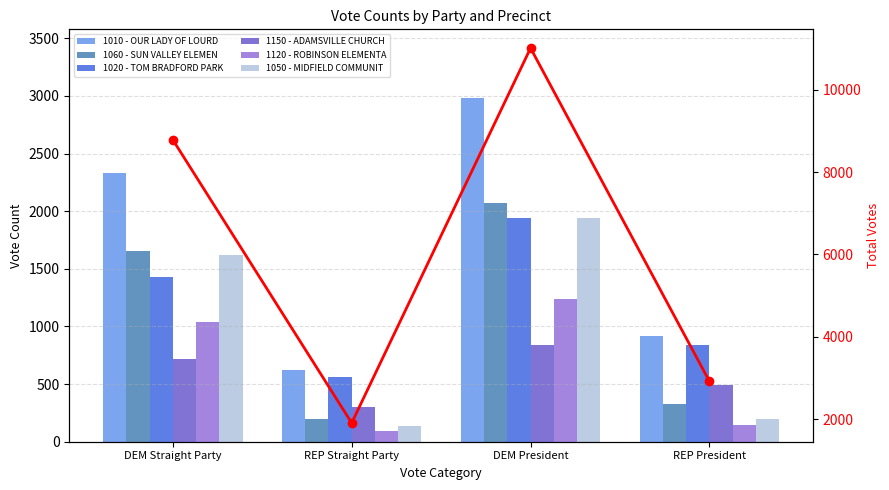

Reading right to left, extract all data points from this chart.

1010 - OUR LADY OF LOURD: 918	2982	623	2330
1060 - SUN VALLEY ELEMEN: 325	2071	193	1653
1020 - TOM BRADFORD PARK: 840	1941	561	1432
1150 - ADAMSVILLE CHURCH: 492	840	305	715
1120 - ROBINSON ELEMENTA: 146	1239	89	1038
1050 - MIDFIELD COMMUNIT: 197	1942	135	1618